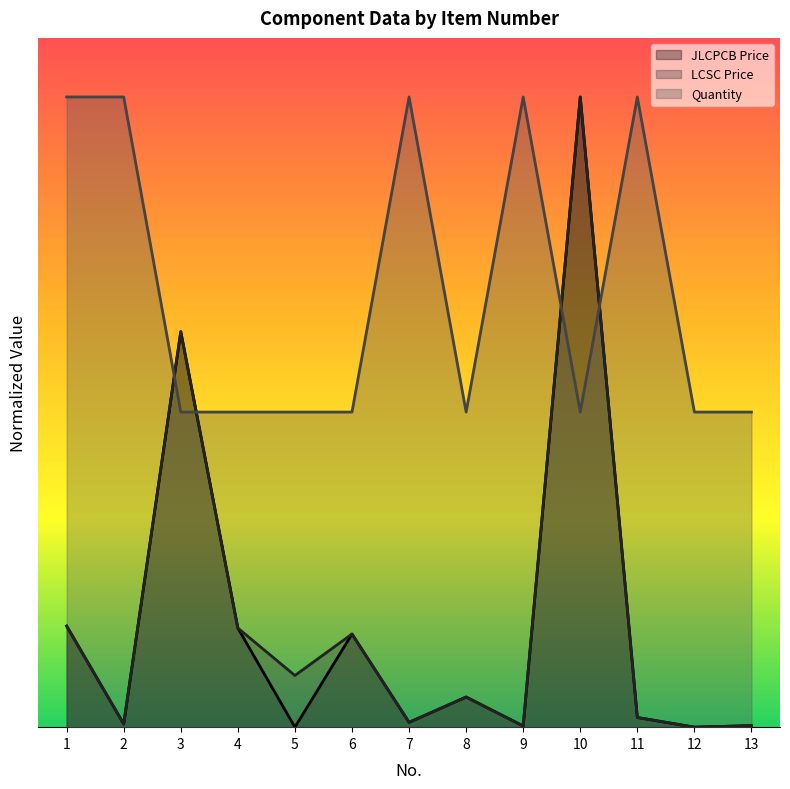

What is the value of the Quantity point at the 8th from the left?

1.6